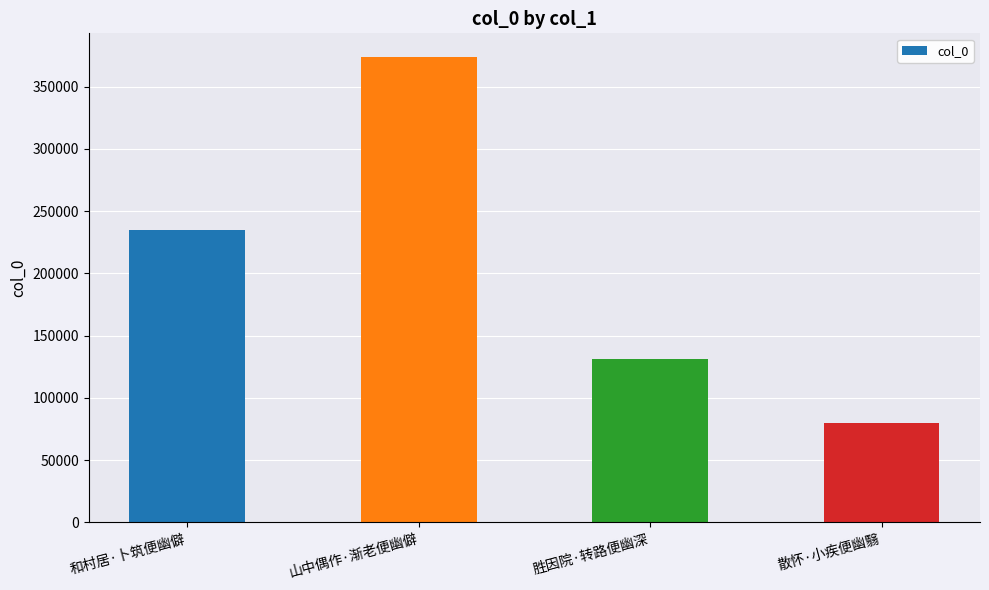

Reading right to left, transcribe all the data shown in this chart.

散怀·小疾便幽翳=79883	胜因院·转路便幽深=131204	山中偶作·渐老便幽僻=374200	和村居·卜筑便幽僻=234981